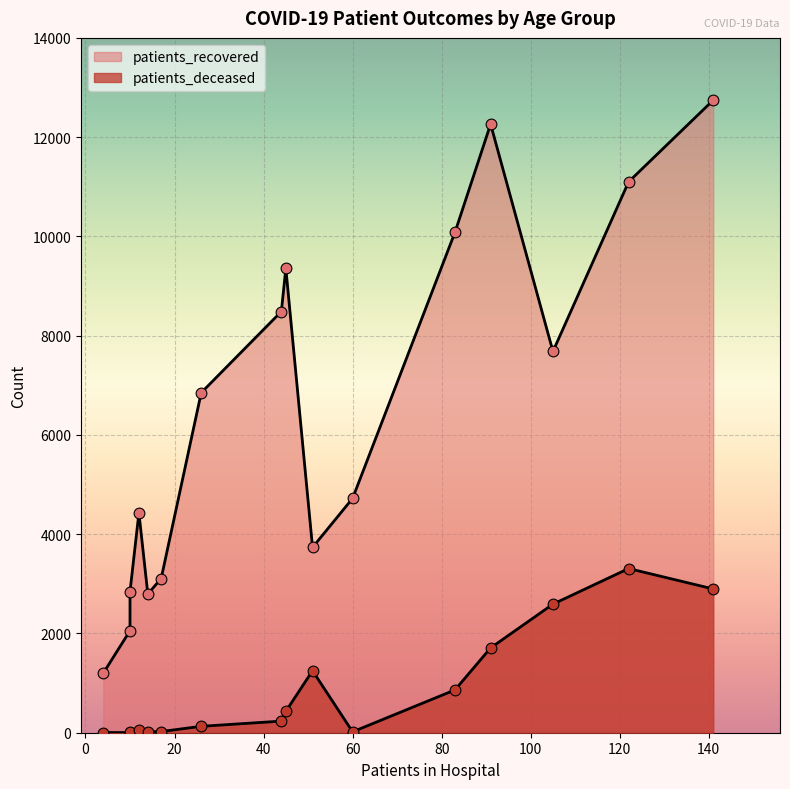

Is the value of patients_deceased at 80 - 84 greater than the value of patients_recovered at >90?

No